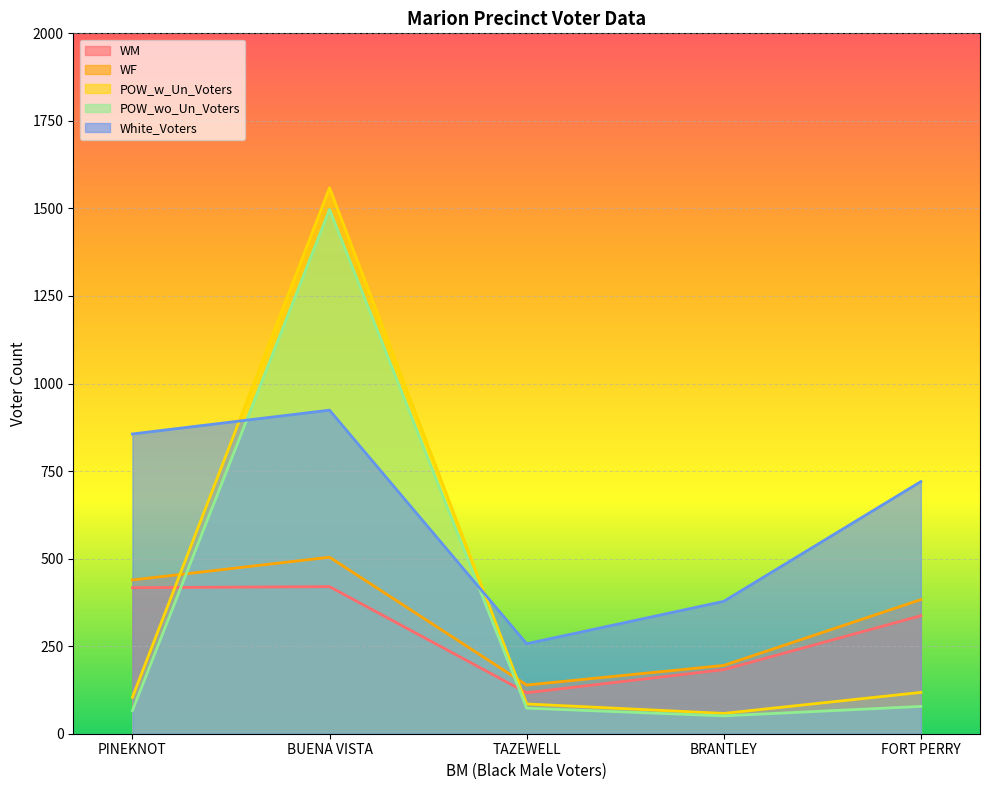

True or false: POW_wo_Un_Voters has more than 2 interior local peaks.

False